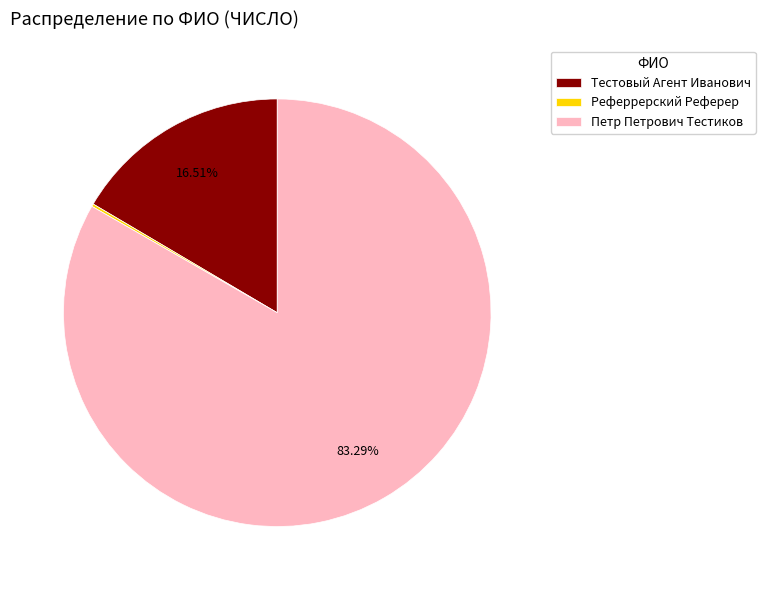

Is it true that Тестовый Агент Иванович is 10% of the pie?

False